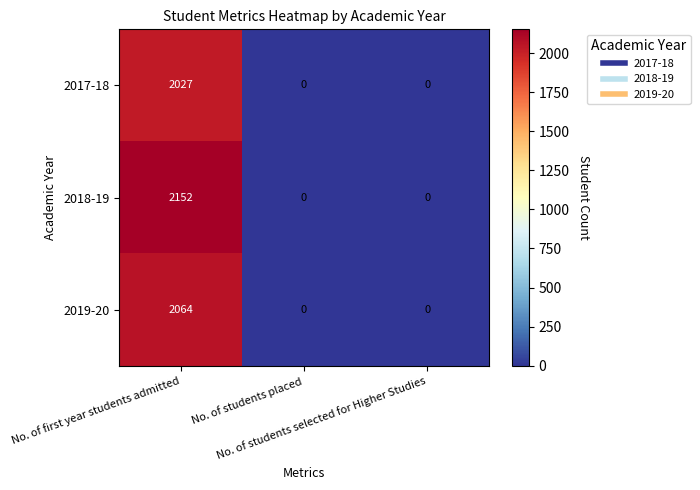

Rank the series by their maximum value, from lowest to highest.

2017-18, 2019-20, 2018-19